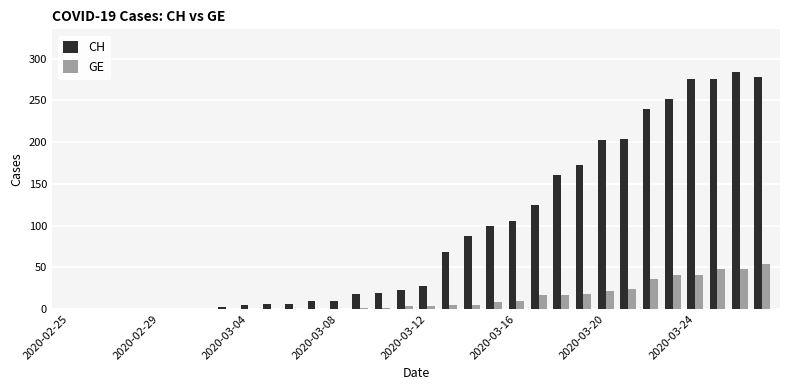

What is the sum of all GE values?

402